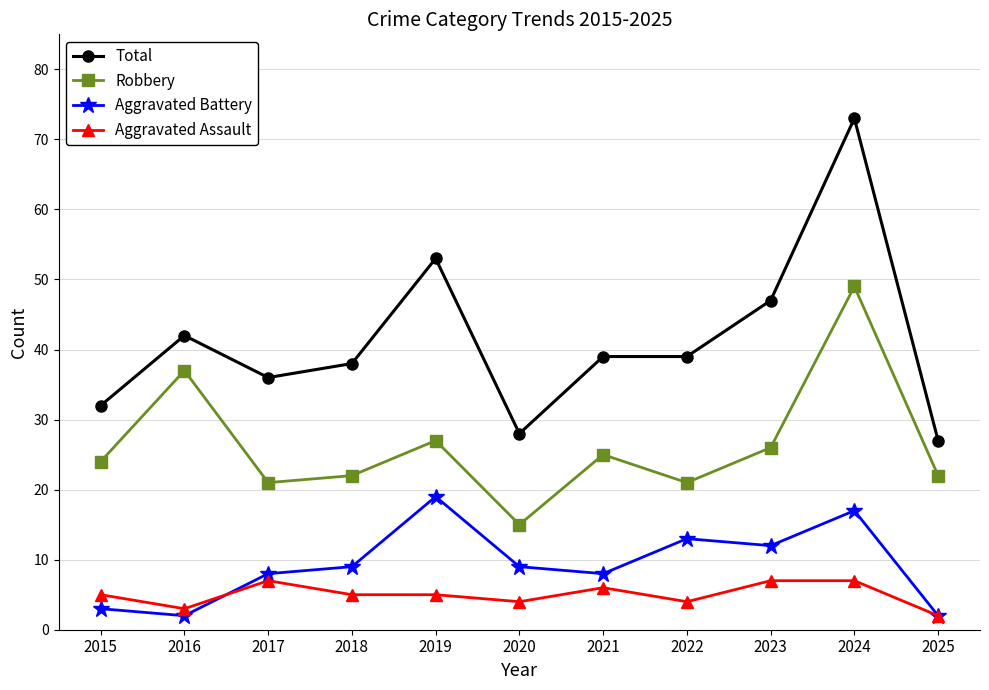

At which category is the sum across all series the highest?

2024